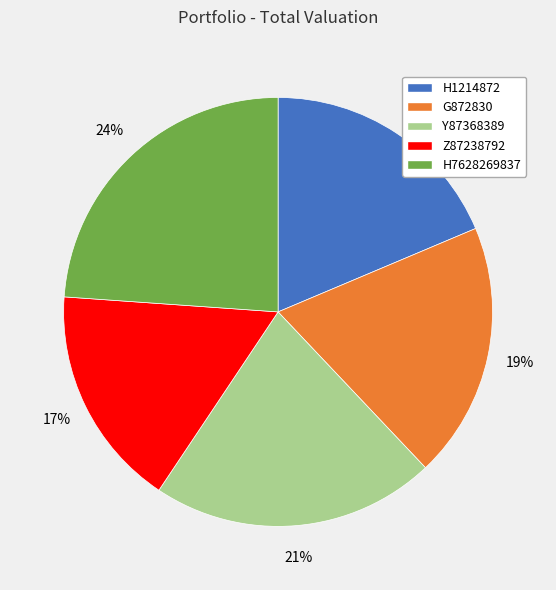

What is the largest slice in the pie chart?

H7628269837